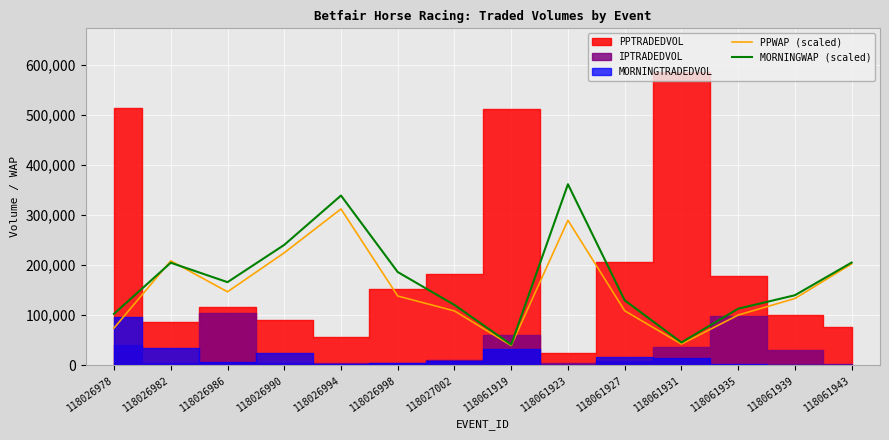

What value does the PPWAP (scaled) series have at 118061923?

289944.0